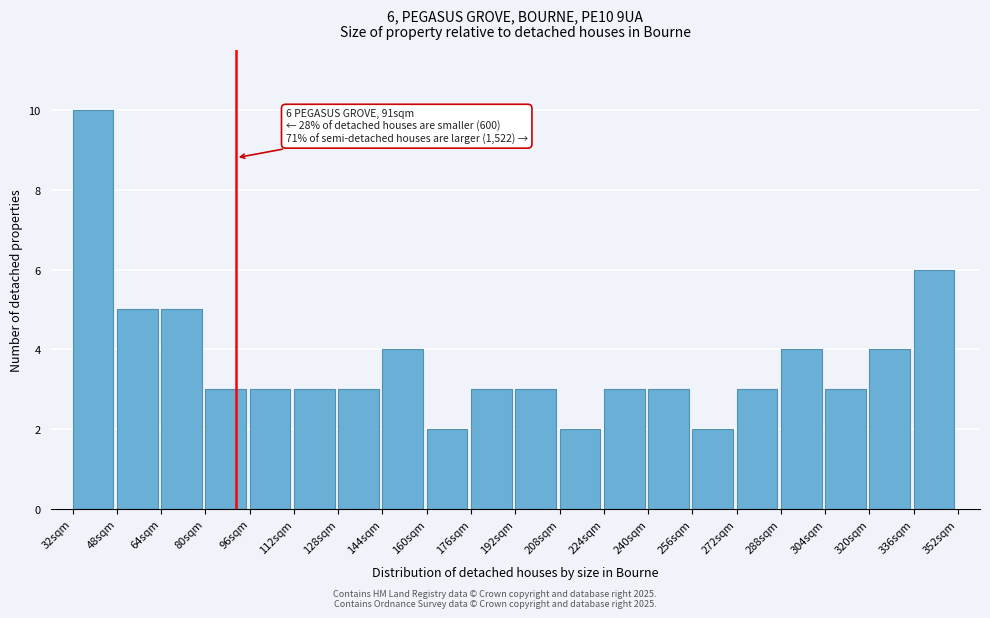

Over which range of the x-axis is the bar tallest?

32 to 48